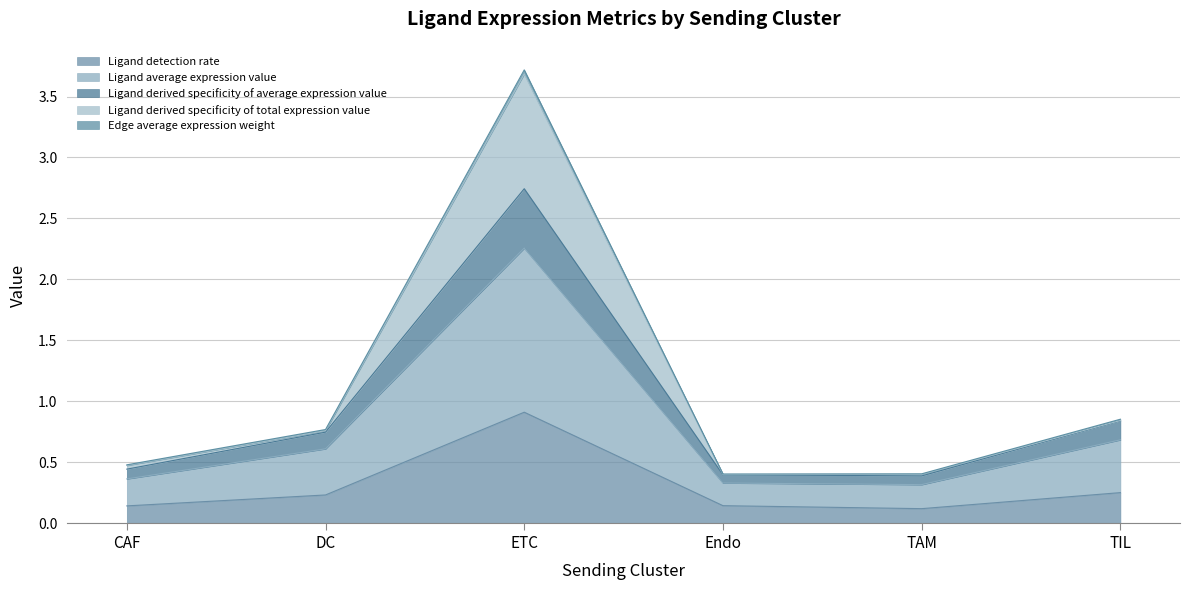

Which category has the highest value in the Ligand derived specificity of total expression value series?

ETC